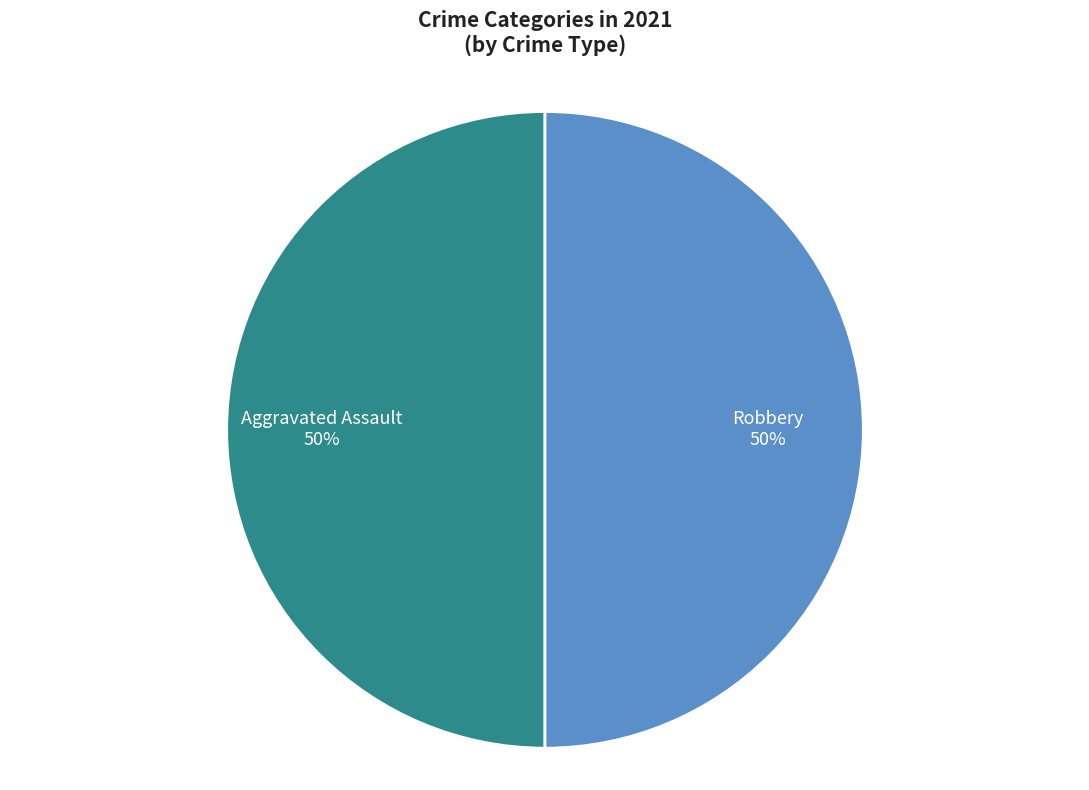

The Aggravated Assault slice represents 50% of the pie. True or false?

True